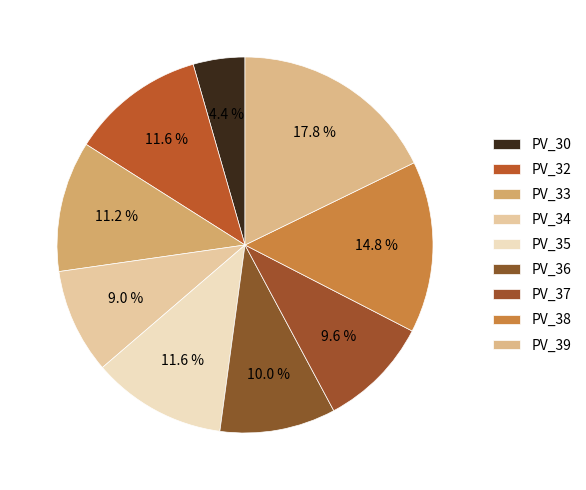

How many slices are in this pie chart?

9